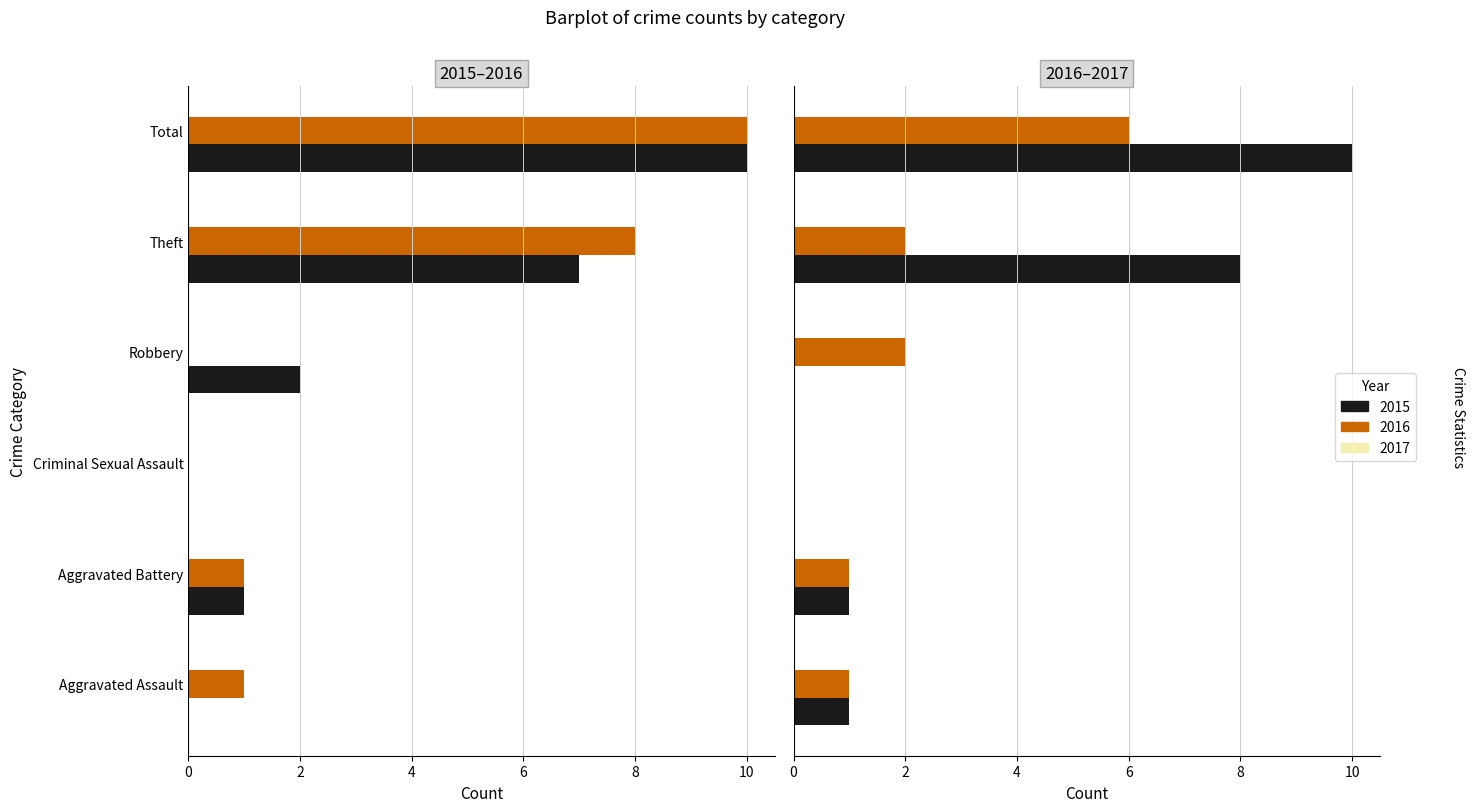

At how many categories does at least one series exceed 8?

1